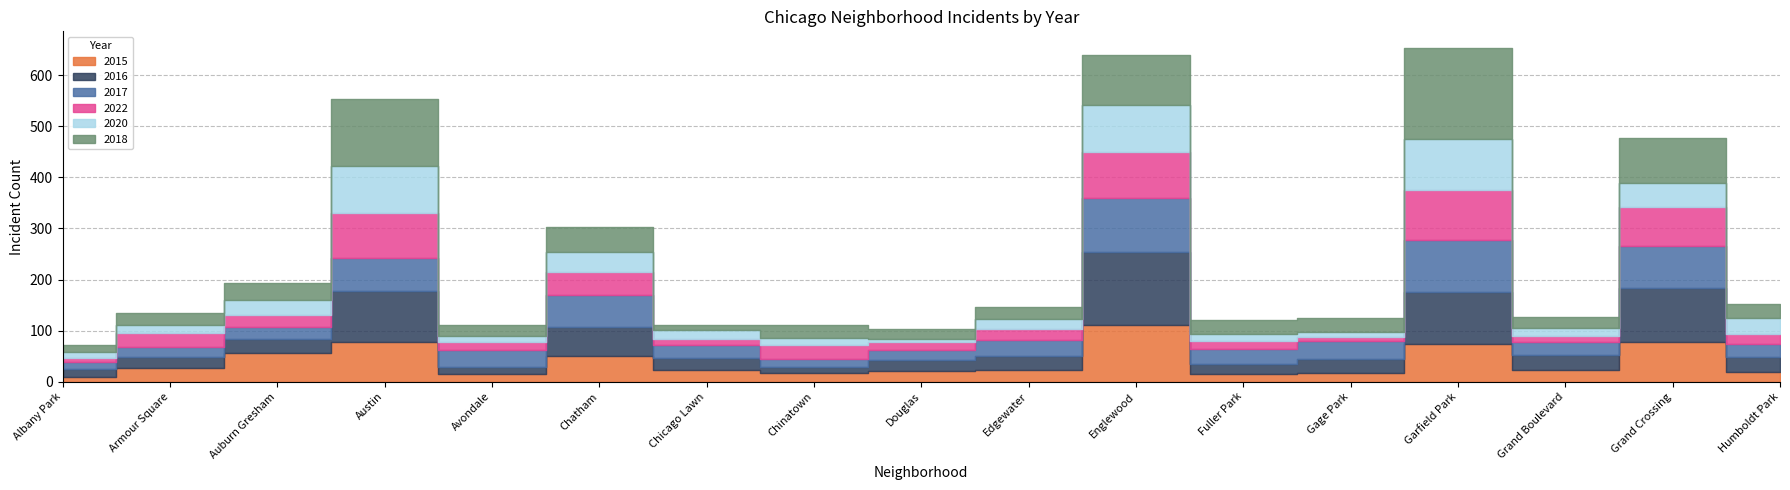

Which series has the widest spread of values?

2018